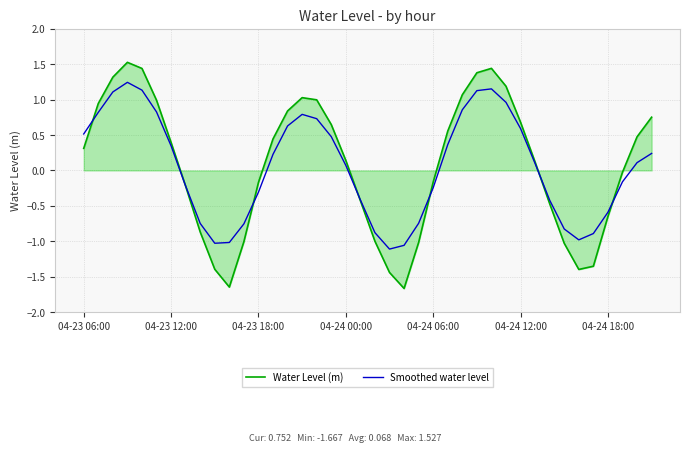

Does the chart have visible grid lines?

Yes